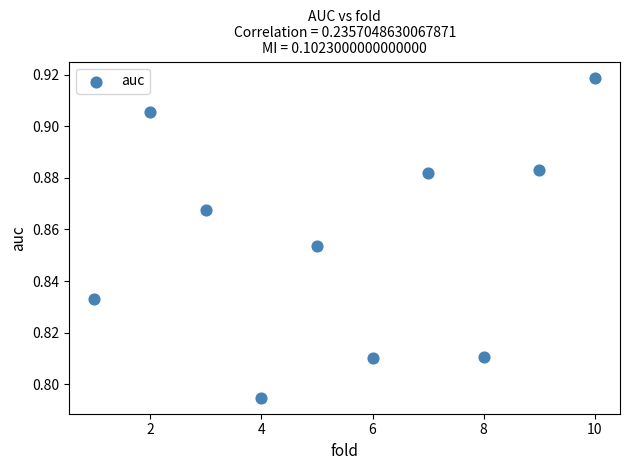

What is the range of X values (max minus min)?

9.0